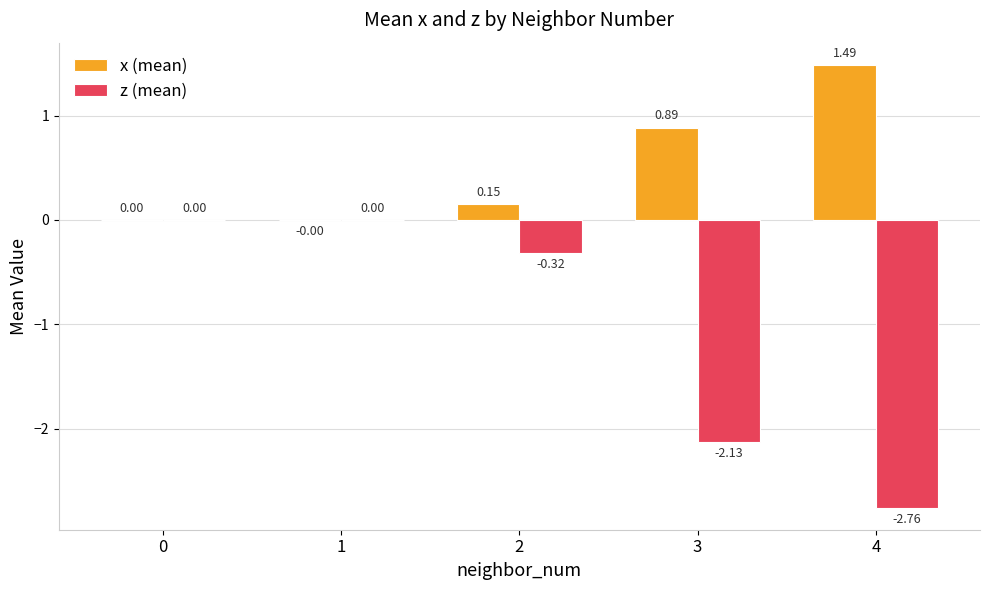

Which series changed the most between 1 and 4?

z (mean)